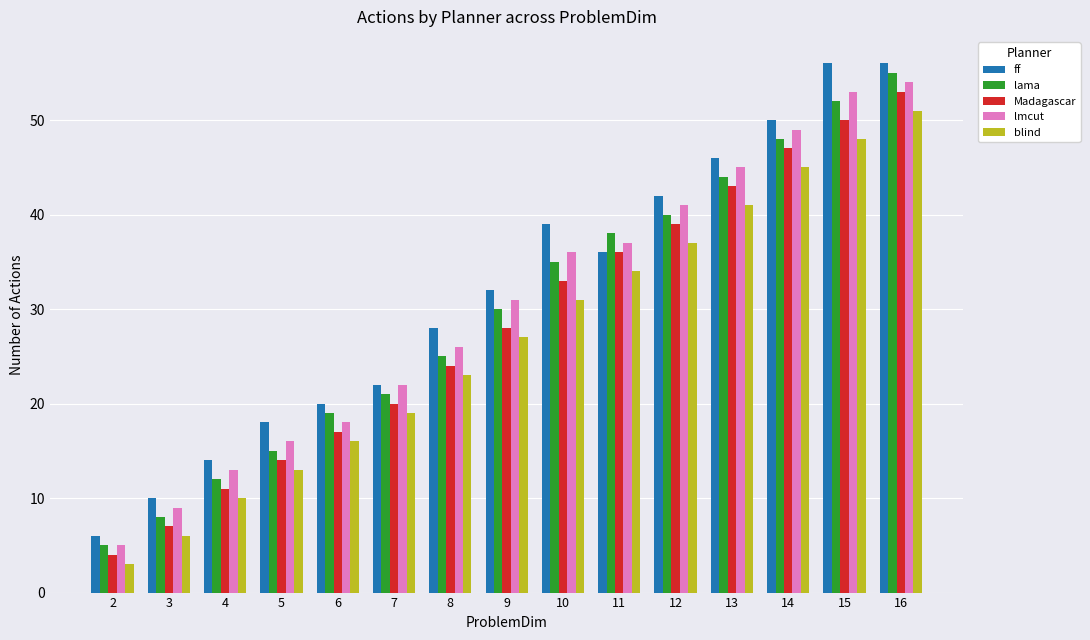

At how many categories does at least one series exceed 54?

2